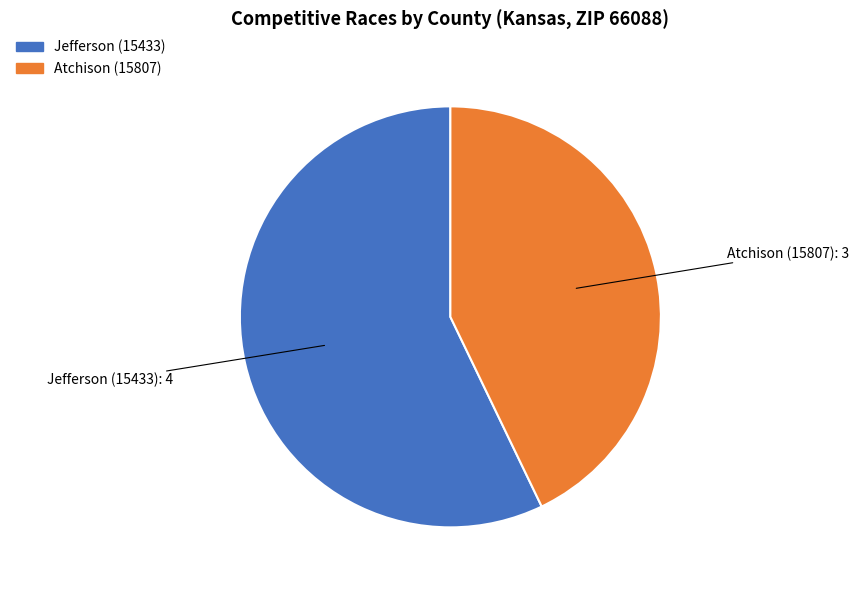

Do Jefferson (15433) and Atchison (15807) together represent more than half of the pie?

Yes